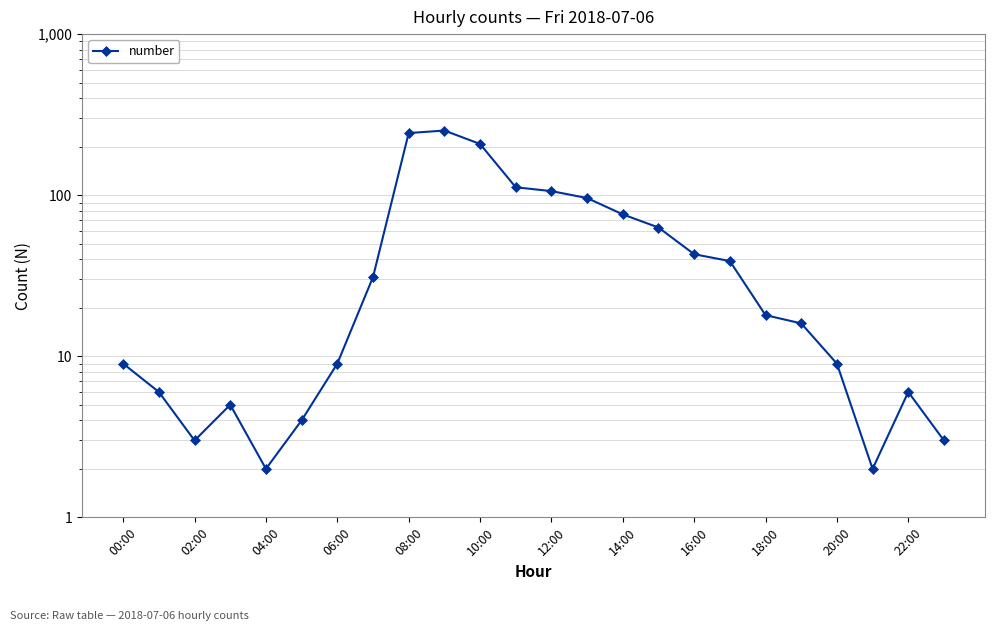

True or false: the data shows 2 at 21.

True